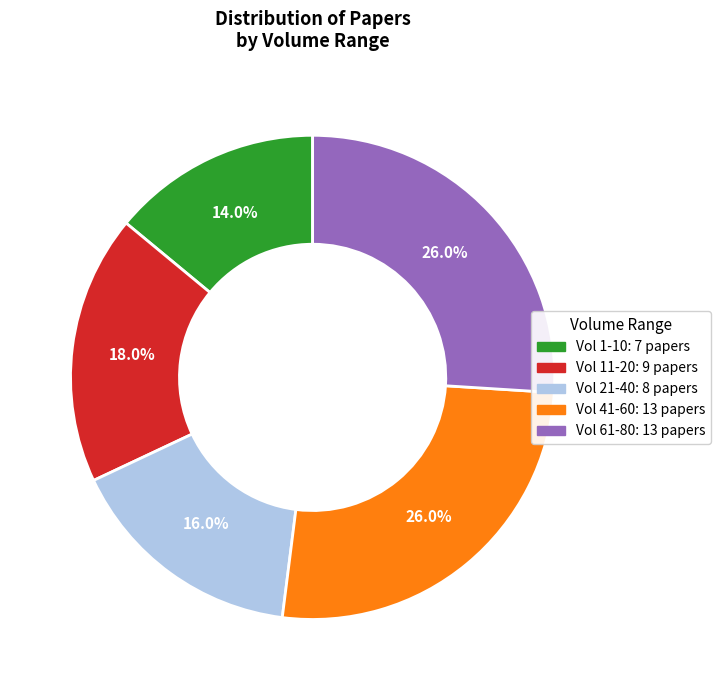

To the nearest percent, what is the difference between the largest and smallest slice percentages?

12%